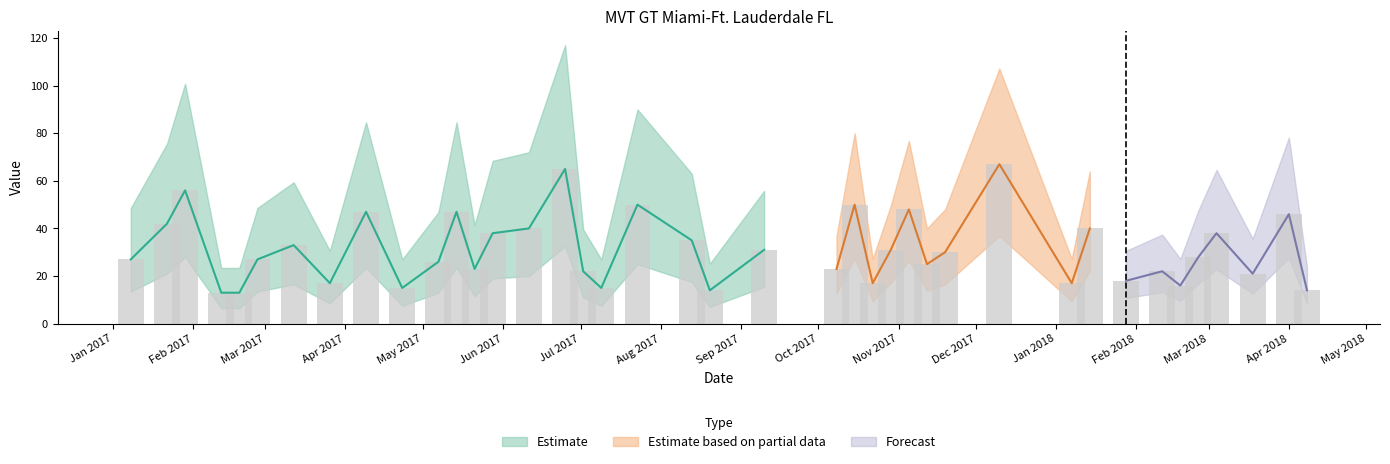

Reading left to right, transcribe all the data shown in this chart.

27	42	56	13	13	27	33	17	47	15	26	47	23	38	40	65	22	15	50	35	14	31	23	50	17	31	48	25	30	67	17	40	18	22	16	28	38	21	46	14